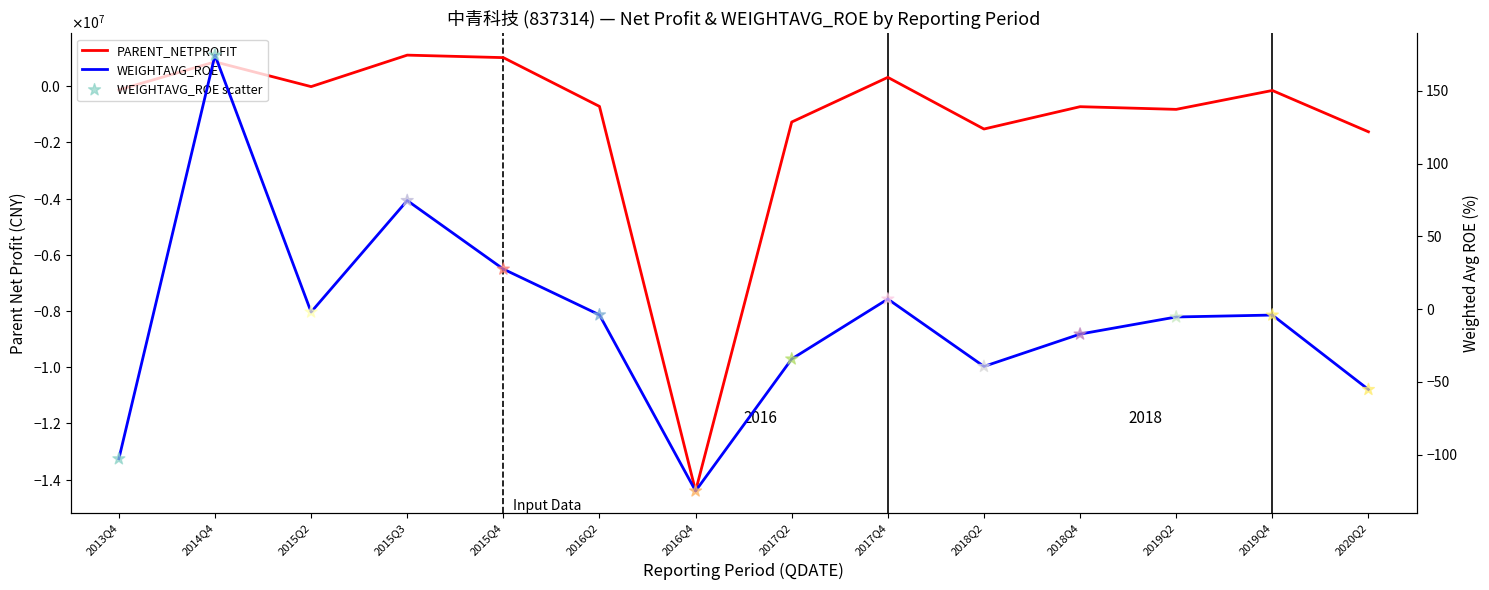

At which category is the sum across all series the highest?

2015Q3